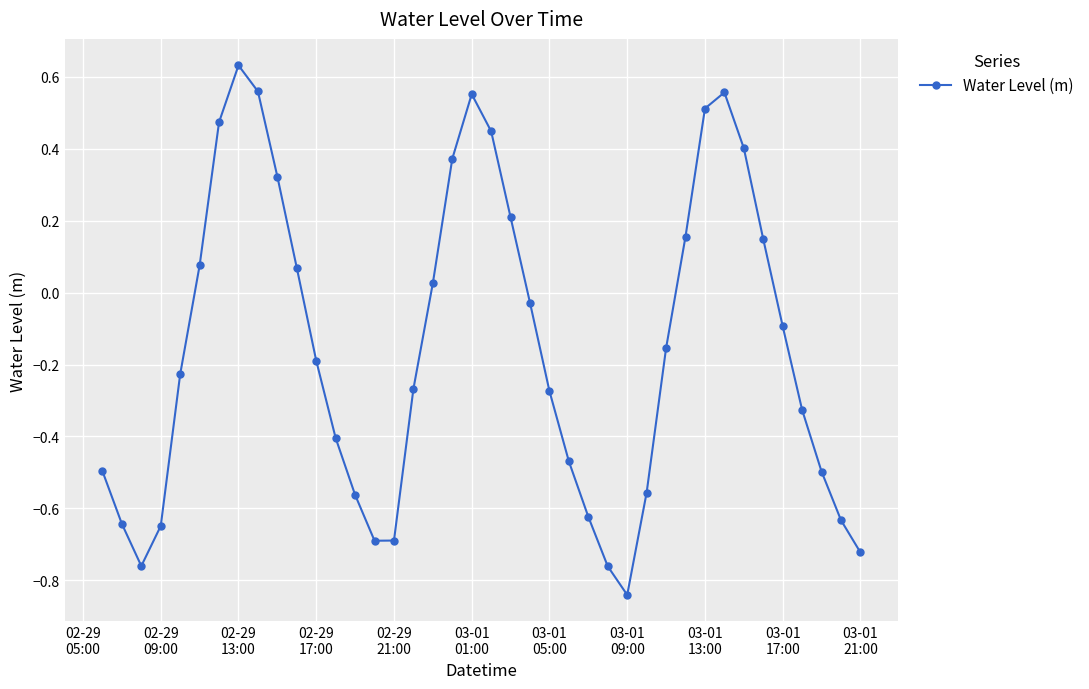

Count the number of categories in the chart.

40